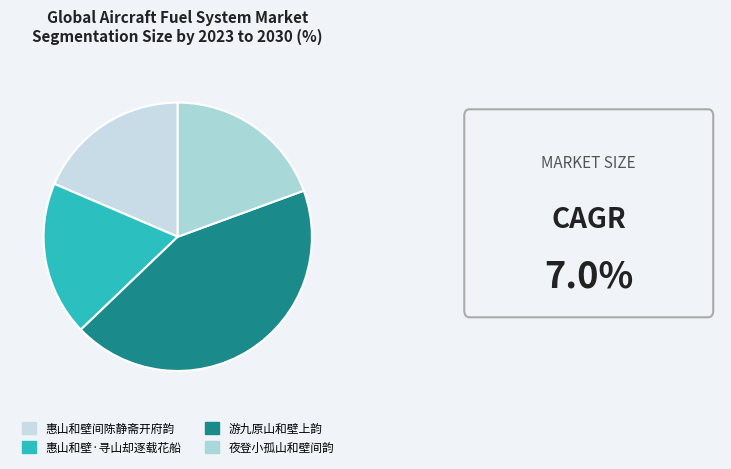

Count the number of slices in the pie.

4